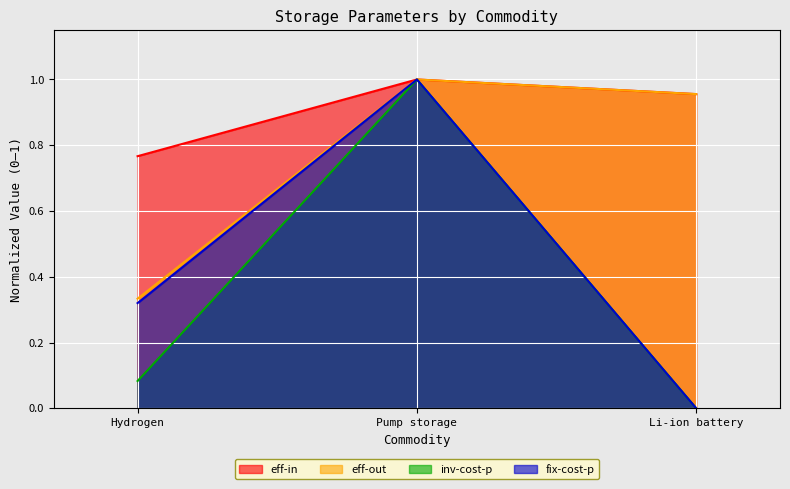

Which series changed the most between Pump storage and Li-ion battery?

inv-cost-p